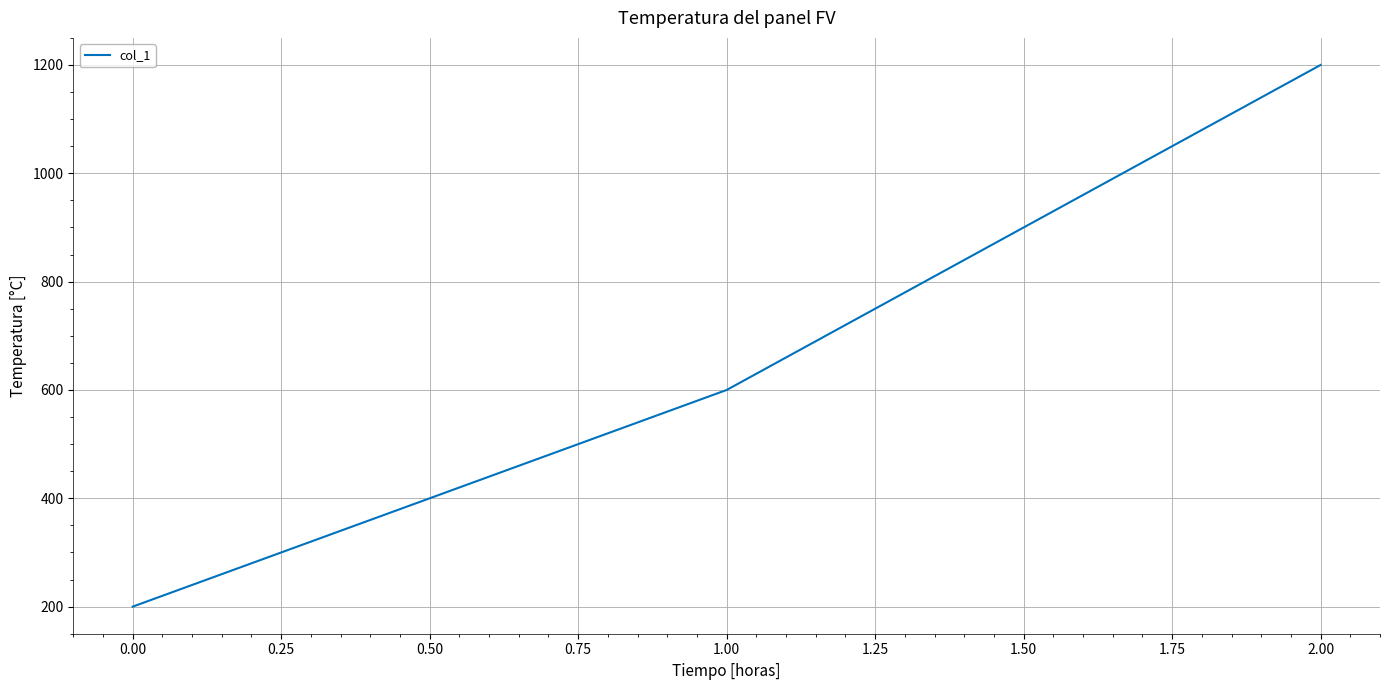

The value at 1.00 is 600. True or false?

True